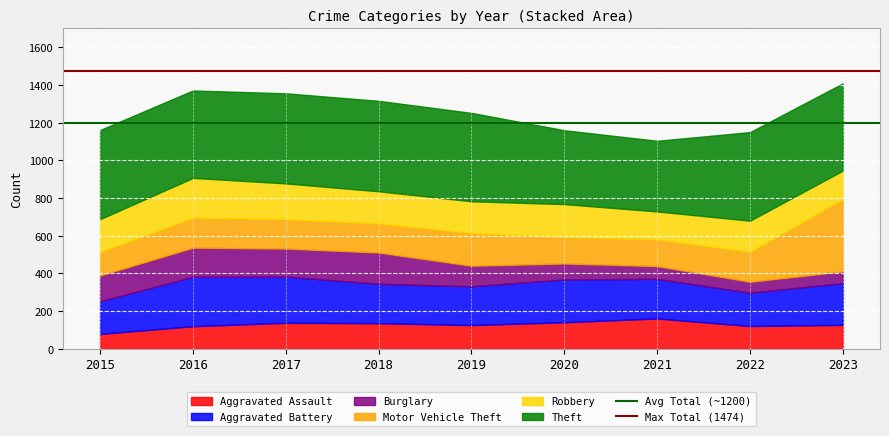

What is the total value across all series at 2019?

1252